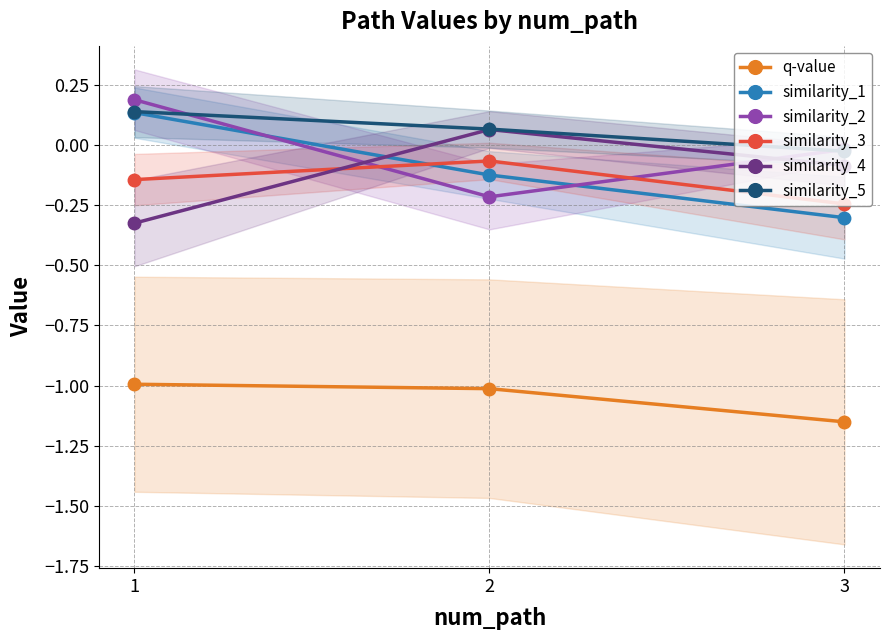

The similarity_1 series shows -0.1 at 2. True or false?

True